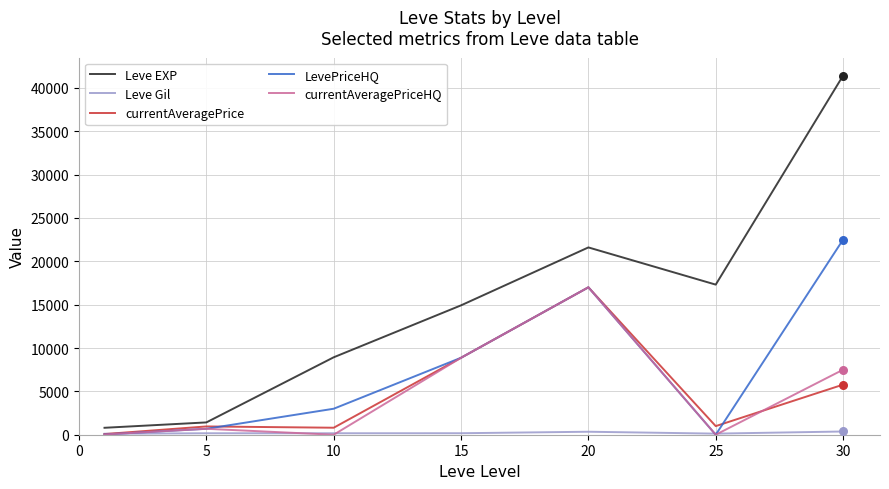

Which series has the largest total across all categories?

Leve EXP